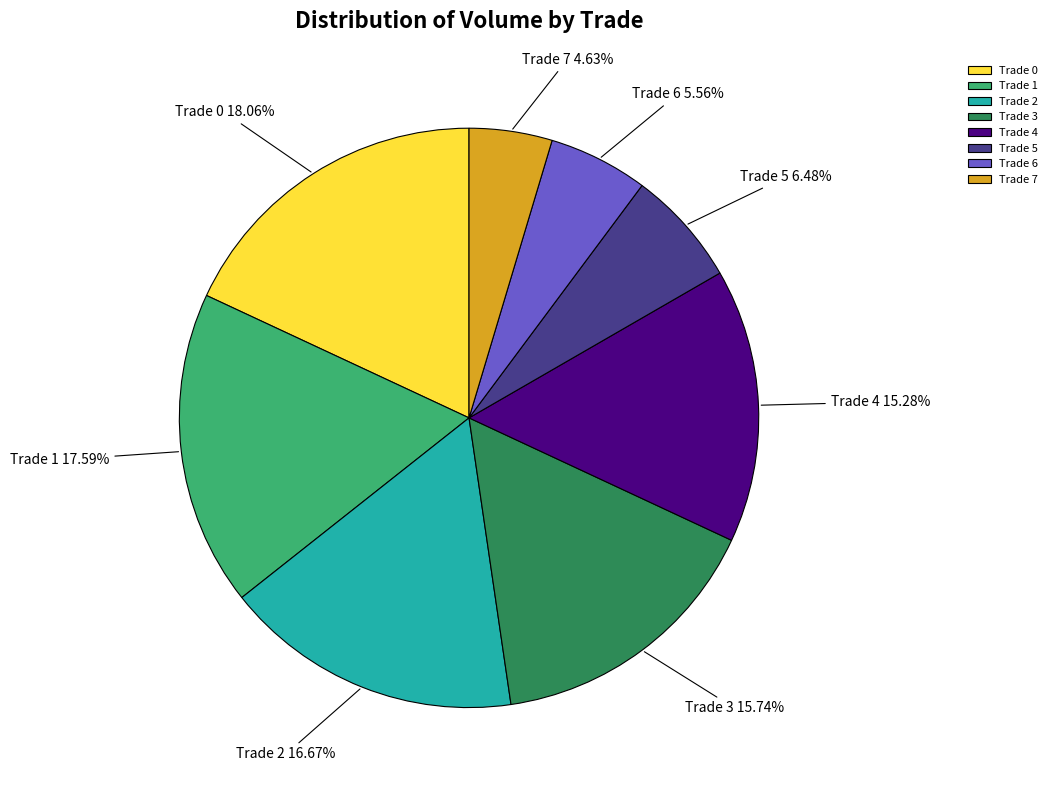

To the nearest percent, what percentage of the pie is Trade 2?

17%